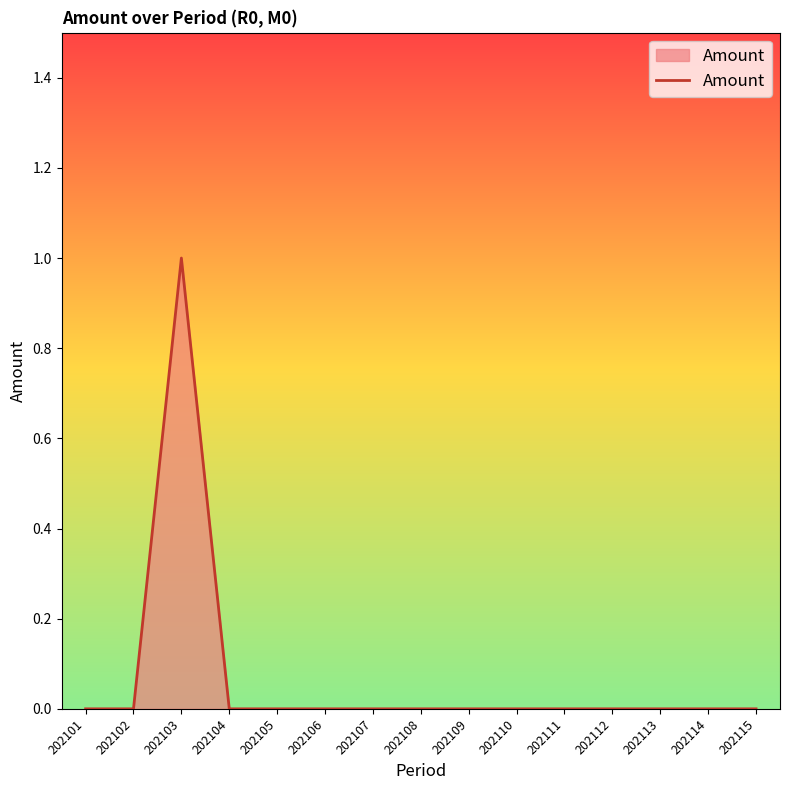

Count the number of categories in the chart.

15